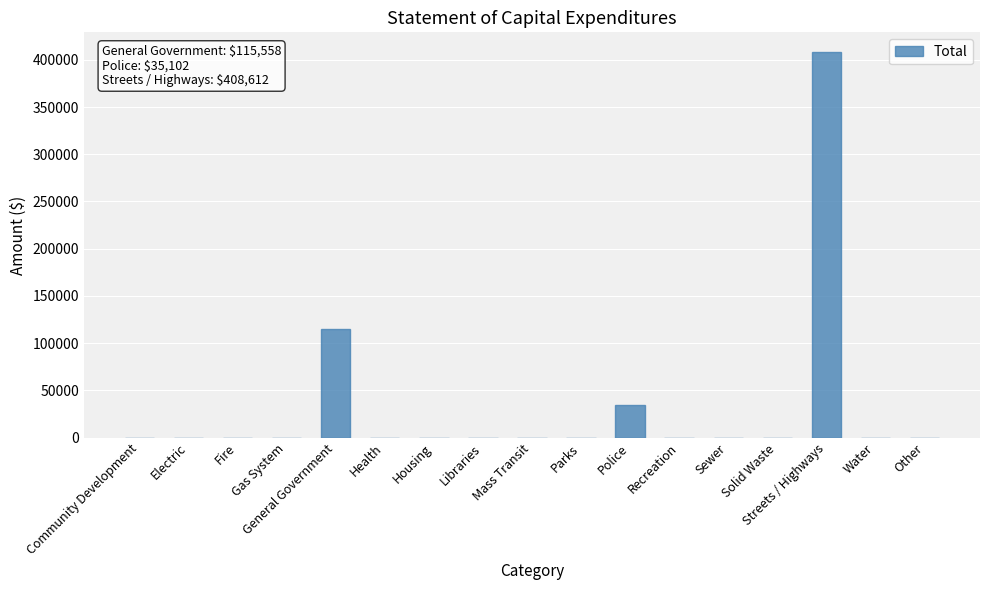

At which label is the value closest to 204306?

General Government